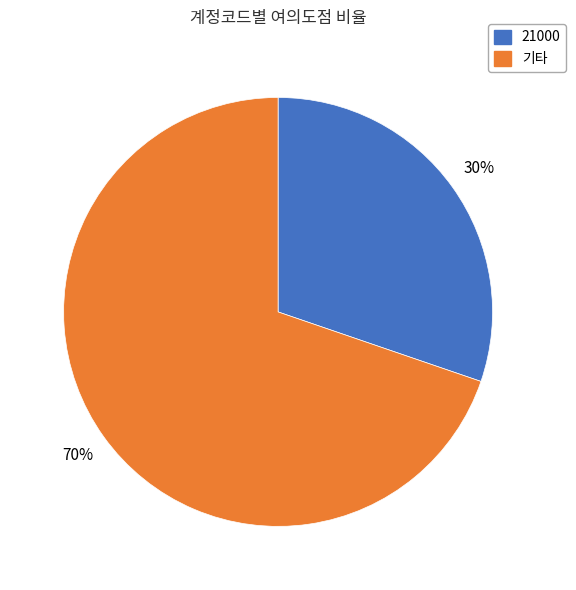

Is there a majority slice in this chart?

Yes